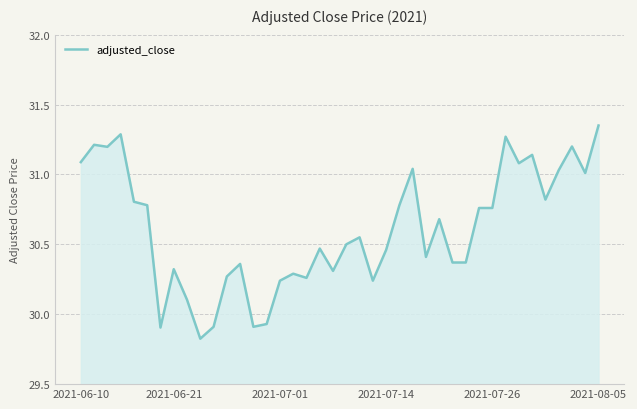

What is the difference between the maximum and minimum values?

1.5